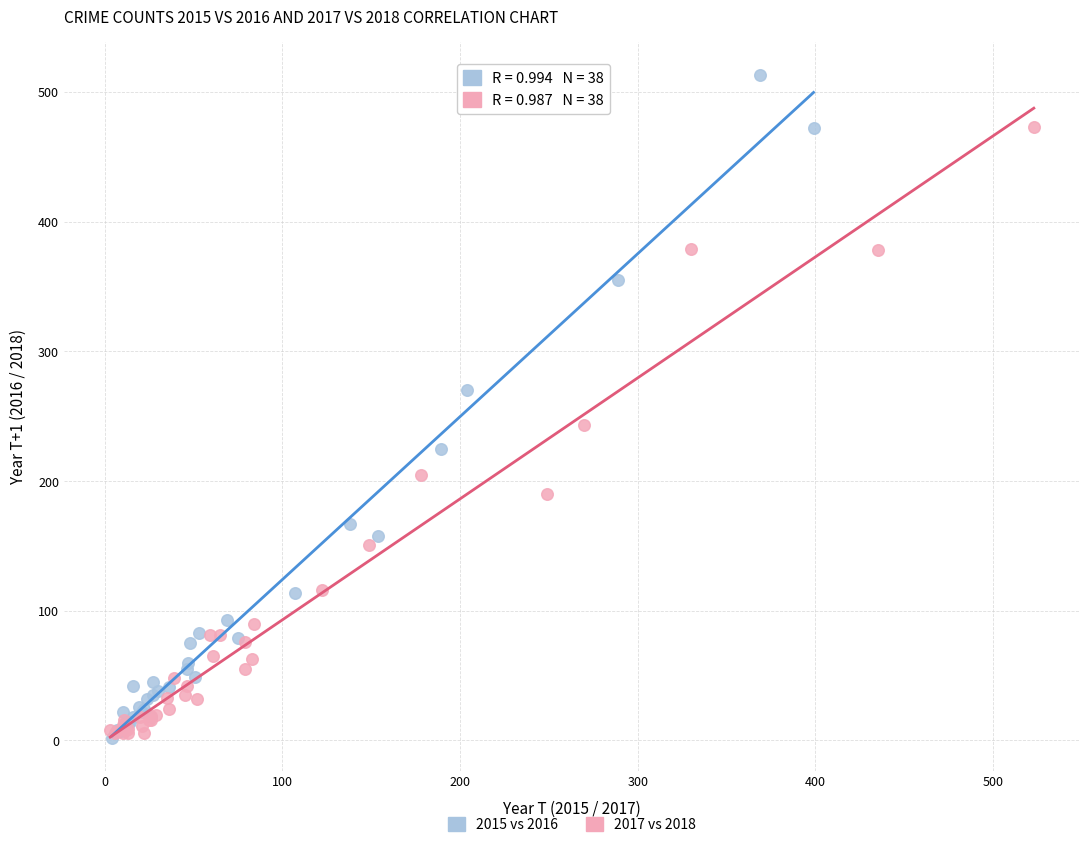

Which series reaches the maximum Y coordinate?

2015 vs 2016